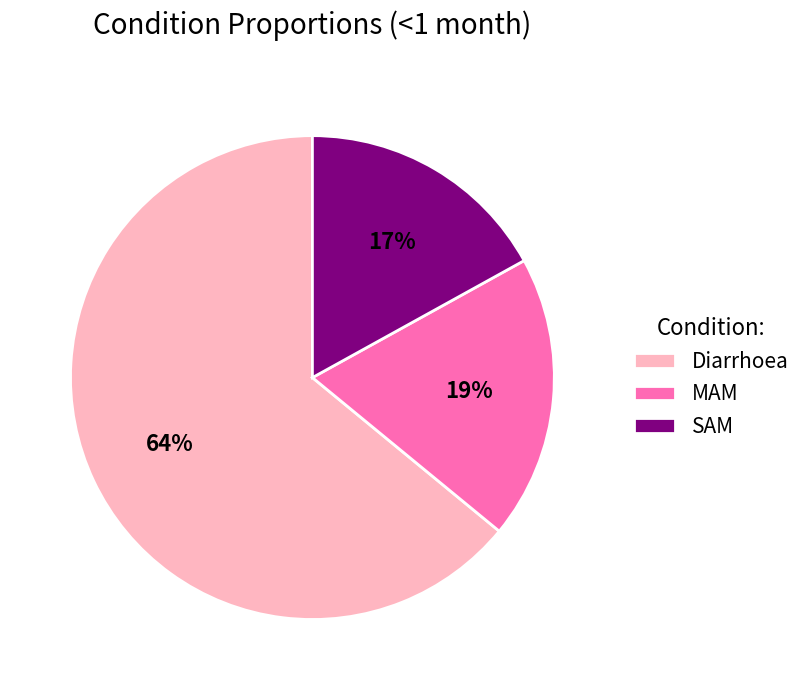

Is the sum of SAM and MAM greater than half?

No